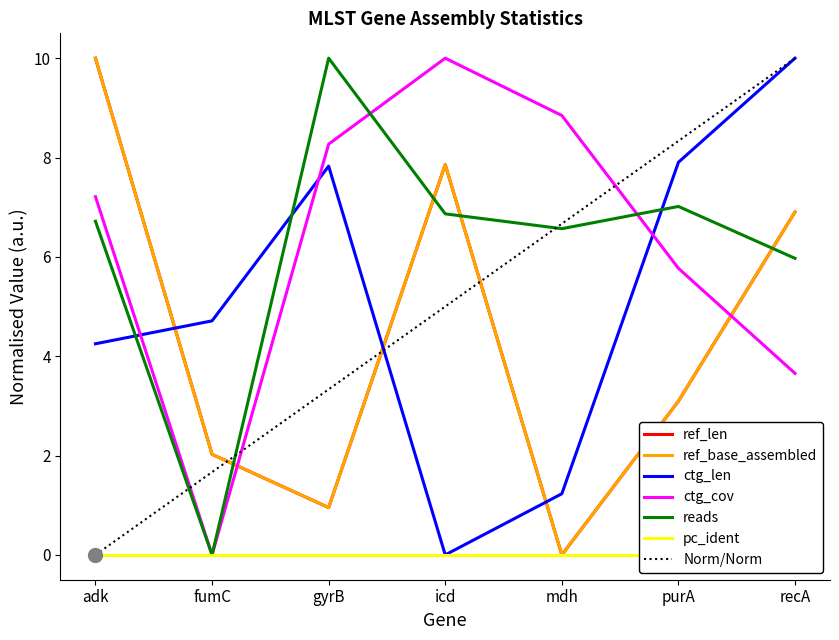

What is the greatest value displayed?

10.0